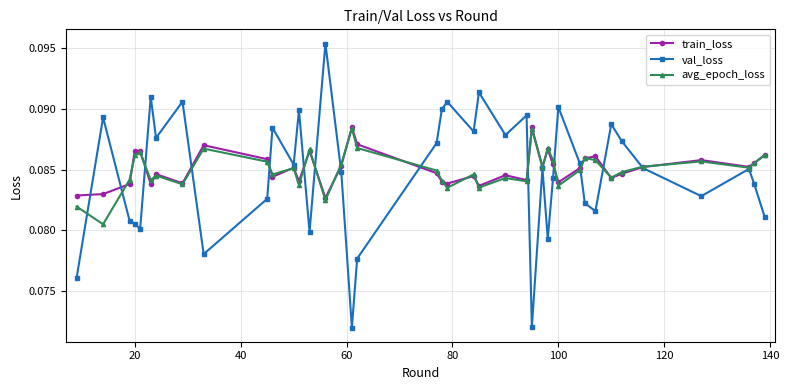

How many lines are shown in the chart?

3